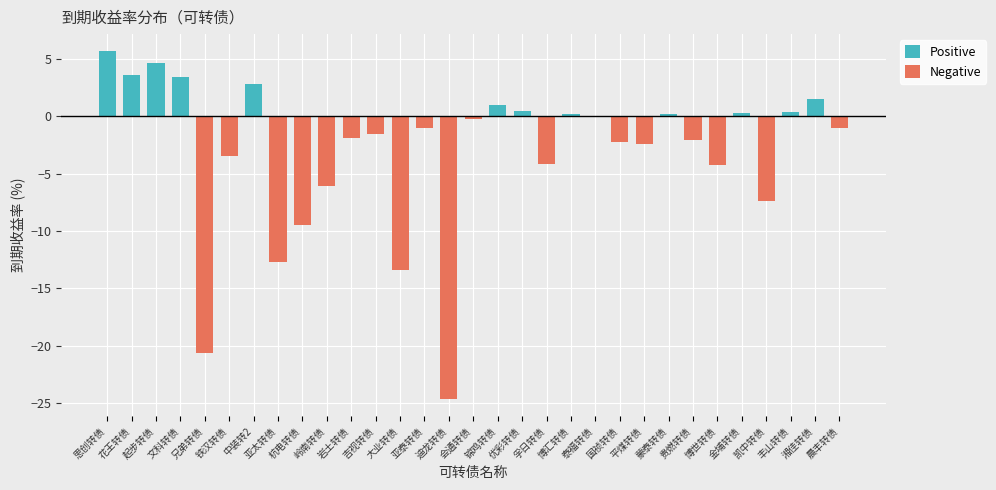

Reading left to right, extract all data points from this chart.

5.6	3.6	4.7	3.4	-20.6	-3.5	2.8	-12.7	-9.4	-6.1	-1.9	-1.6	-13.4	-1.1	-24.6	-0.2	1.0	0.5	-4.2	0.2	0.0	-2.3	-2.4	0.2	-2.1	-4.3	0.3	-7.4	0.3	1.5	-1.0